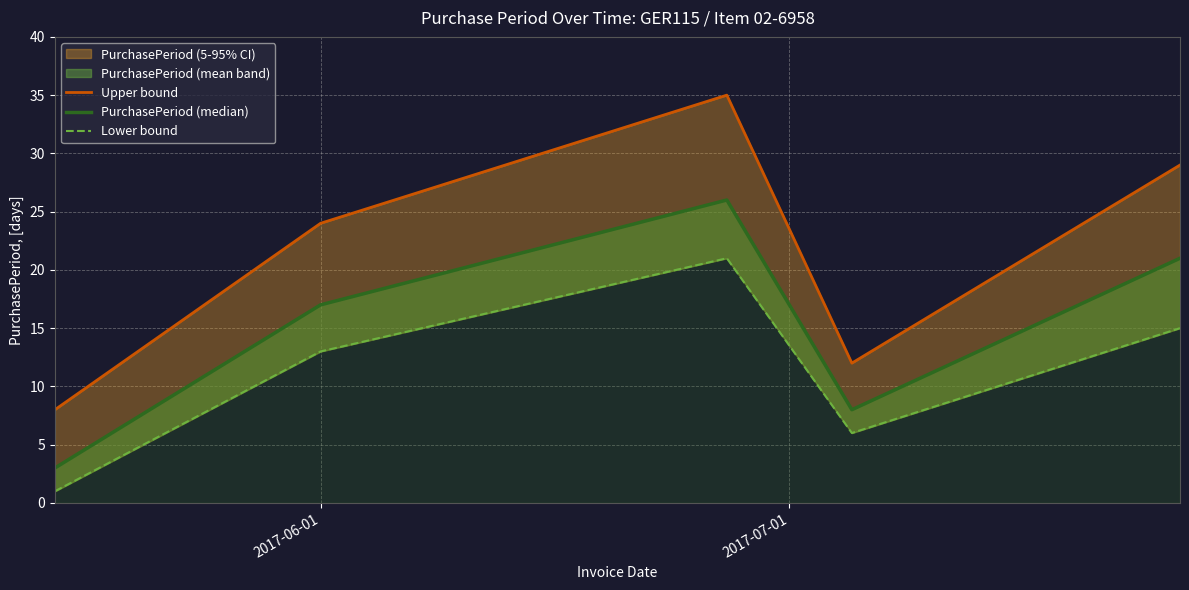

At 2017-06-01, list the series in order from largest to smallest.

Upper bound, PurchasePeriod (median), Lower bound